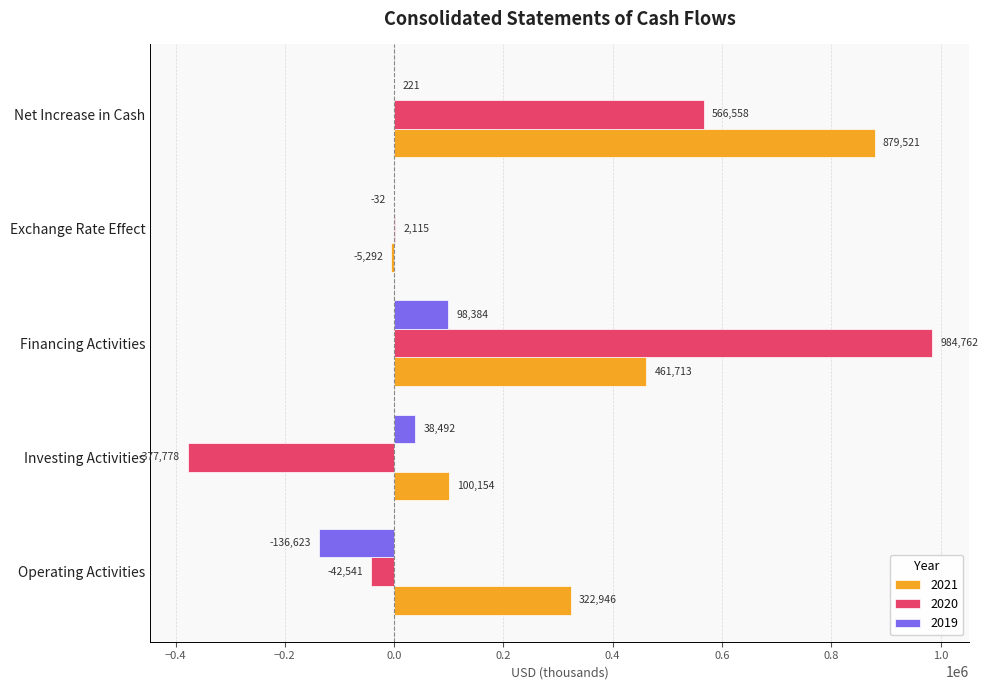

Is it true that 2021 equals 322946 at Operating Activities?

True